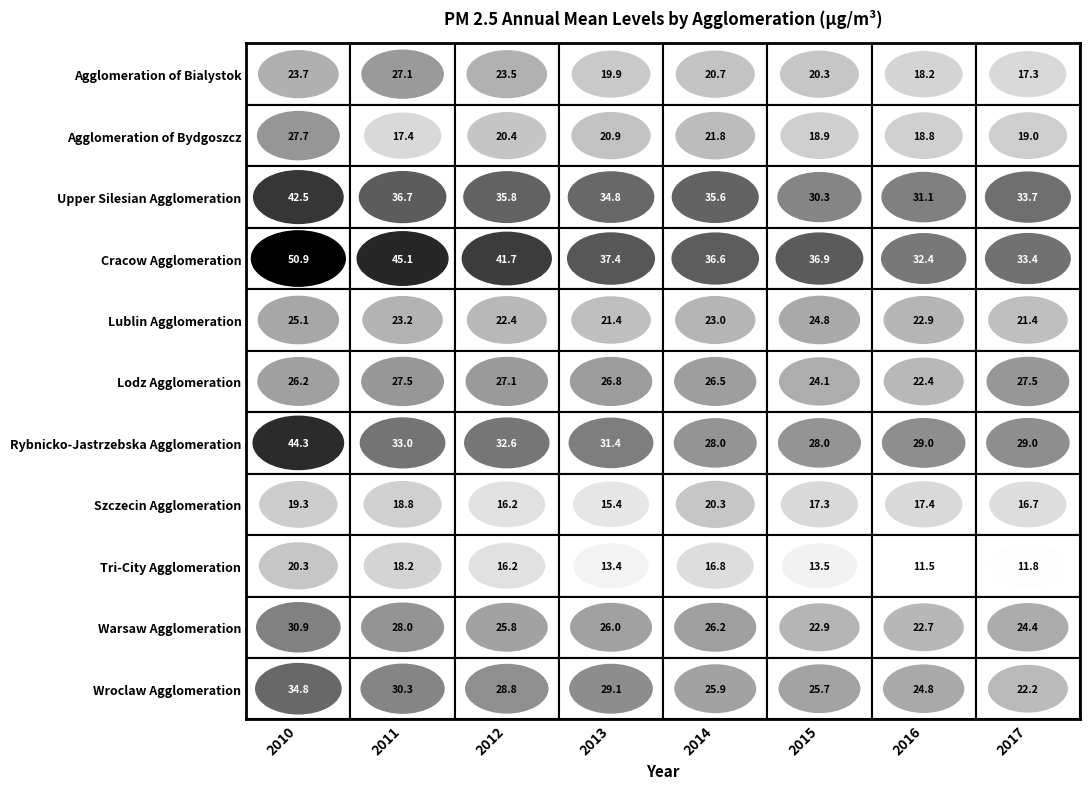

Which series has the widest spread of values?

Cracow Agglomeration